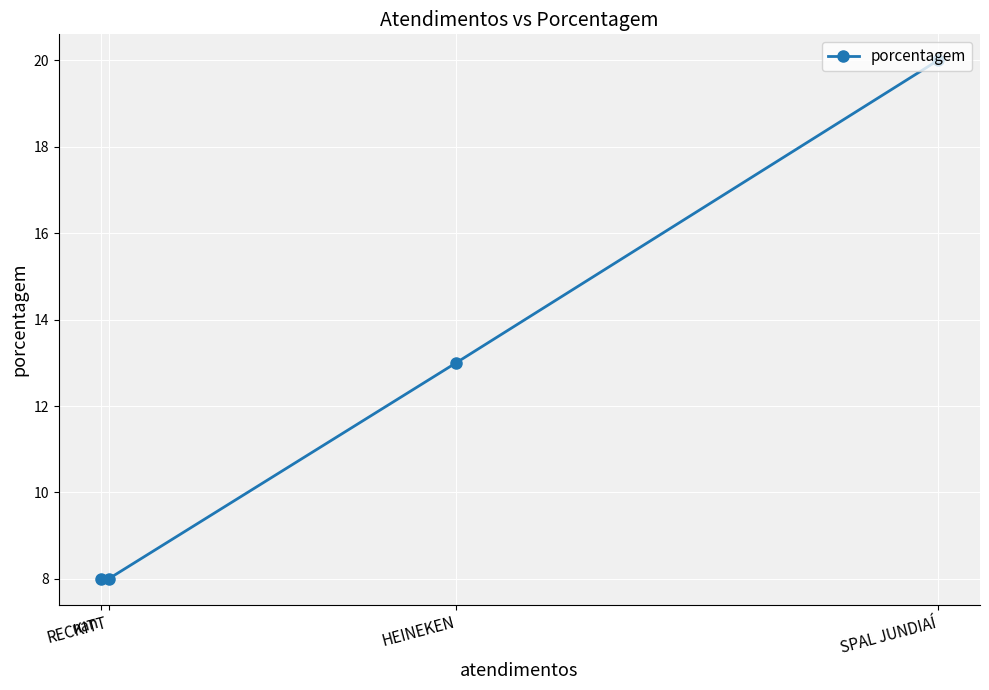

Where does the data first go above 13?

SPAL JUNDIAÍ